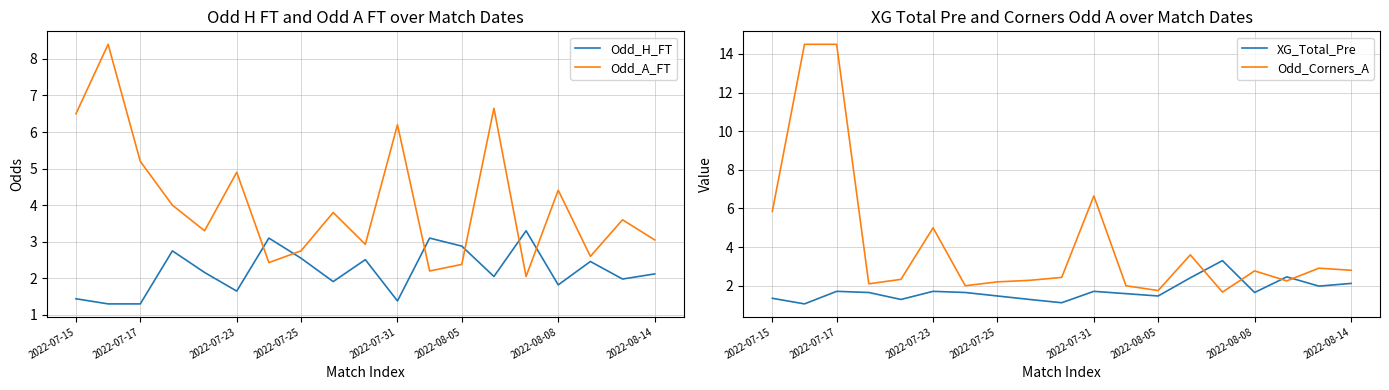

How many categories are shown in the chart?

19